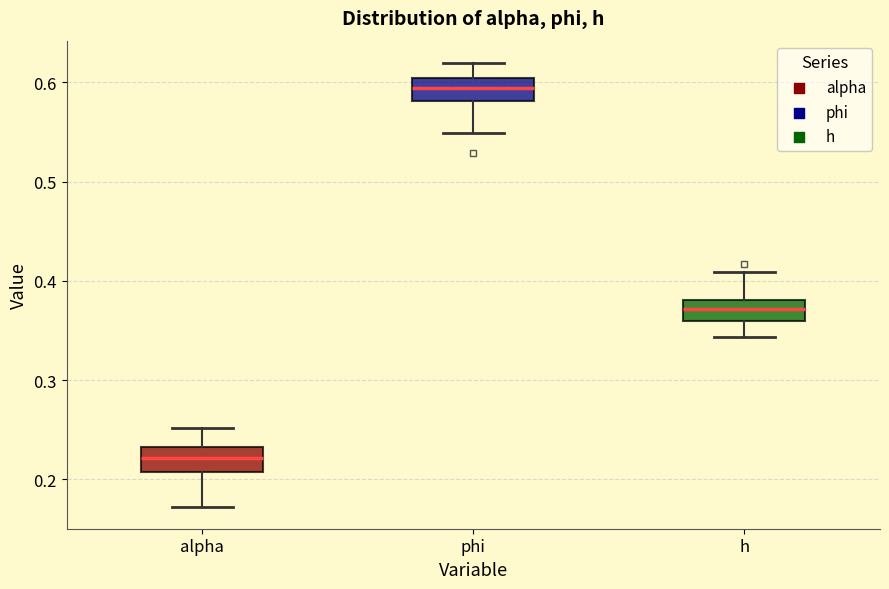

Which box's median line is the highest?

phi